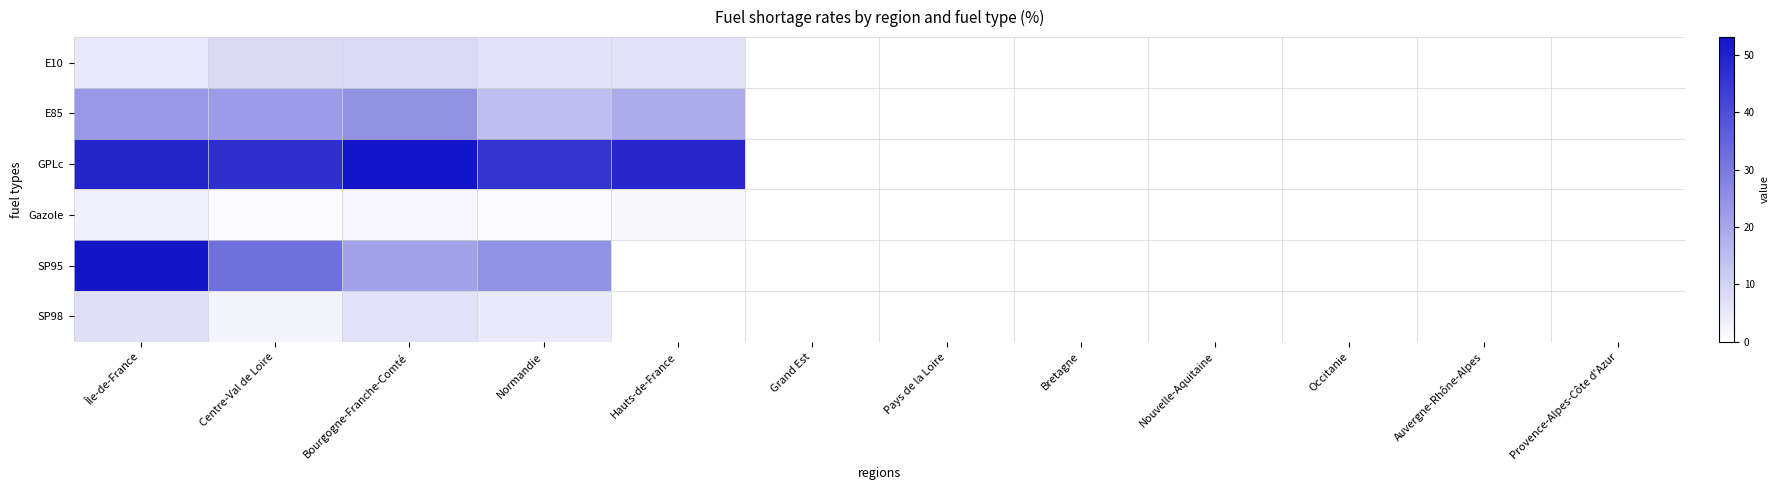

Reading left to right, list all the values displayed in this chart.

E10: Île-de-France=5.1	Centre-Val de Loire=8.1	Bourgogne-Franche-Comté=8.5	Normandie=6.6	Hauts-de-France=6.4	Grand Est=0.0	Pays de la Loire=0.0	Bretagne=0.0	Nouvelle-Aquitaine=0.0	Occitanie=0.0	Auvergne-Rhône-Alpes=0.0	Provence-Alpes-Côte d'Azur=0.0
E85: Île-de-France=23.1	Centre-Val de Loire=22.6	Bourgogne-Franche-Comté=24.5	Normandie=14.4	Hauts-de-France=18.5	Grand Est=0.0	Pays de la Loire=0.0	Bretagne=0.0	Nouvelle-Aquitaine=0.0	Occitanie=0.0	Auvergne-Rhône-Alpes=0.0	Provence-Alpes-Côte d'Azur=0.0
GPLc: Île-de-France=49.3	Centre-Val de Loire=46.7	Bourgogne-Franche-Comté=53.1	Normandie=45.7	Hauts-de-France=48.8	Grand Est=0.0	Pays de la Loire=0.0	Bretagne=0.0	Nouvelle-Aquitaine=0.0	Occitanie=0.0	Auvergne-Rhône-Alpes=0.0	Provence-Alpes-Côte d'Azur=0.0
Gazole: Île-de-France=3.3	Centre-Val de Loire=0.9	Bourgogne-Franche-Comté=1.8	Normandie=0.9	Hauts-de-France=1.5	Grand Est=0.0	Pays de la Loire=0.0	Bretagne=0.0	Nouvelle-Aquitaine=0.0	Occitanie=0.0	Auvergne-Rhône-Alpes=0.0	Provence-Alpes-Côte d'Azur=0.0
SP95: Île-de-France=52.5	Centre-Val de Loire=32.3	Bourgogne-Franche-Comté=20.8	Normandie=24.8	Hauts-de-France=0.0	Grand Est=0.0	Pays de la Loire=0.0	Bretagne=0.0	Nouvelle-Aquitaine=0.0	Occitanie=0.0	Auvergne-Rhône-Alpes=0.0	Provence-Alpes-Côte d'Azur=0.0
SP98: Île-de-France=7.1	Centre-Val de Loire=2.4	Bourgogne-Franche-Comté=6.8	Normandie=4.6	Hauts-de-France=0.0	Grand Est=0.0	Pays de la Loire=0.0	Bretagne=0.0	Nouvelle-Aquitaine=0.0	Occitanie=0.0	Auvergne-Rhône-Alpes=0.0	Provence-Alpes-Côte d'Azur=0.0